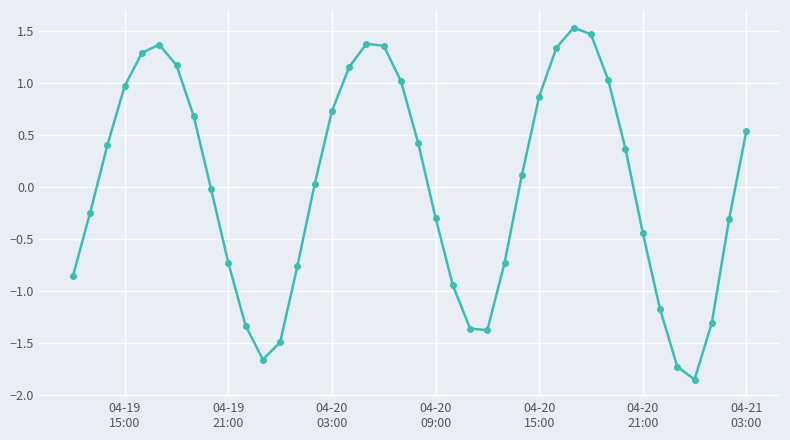

What is the difference between the second highest and minimum values?

3.3